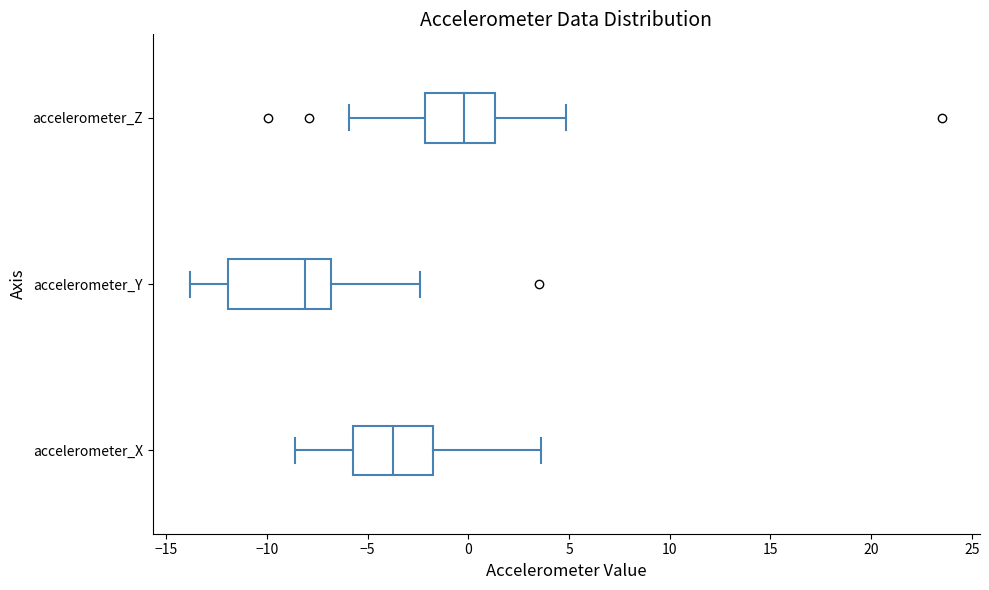

Which box is the widest, from its left edge to its right edge?

accelerometer_Y